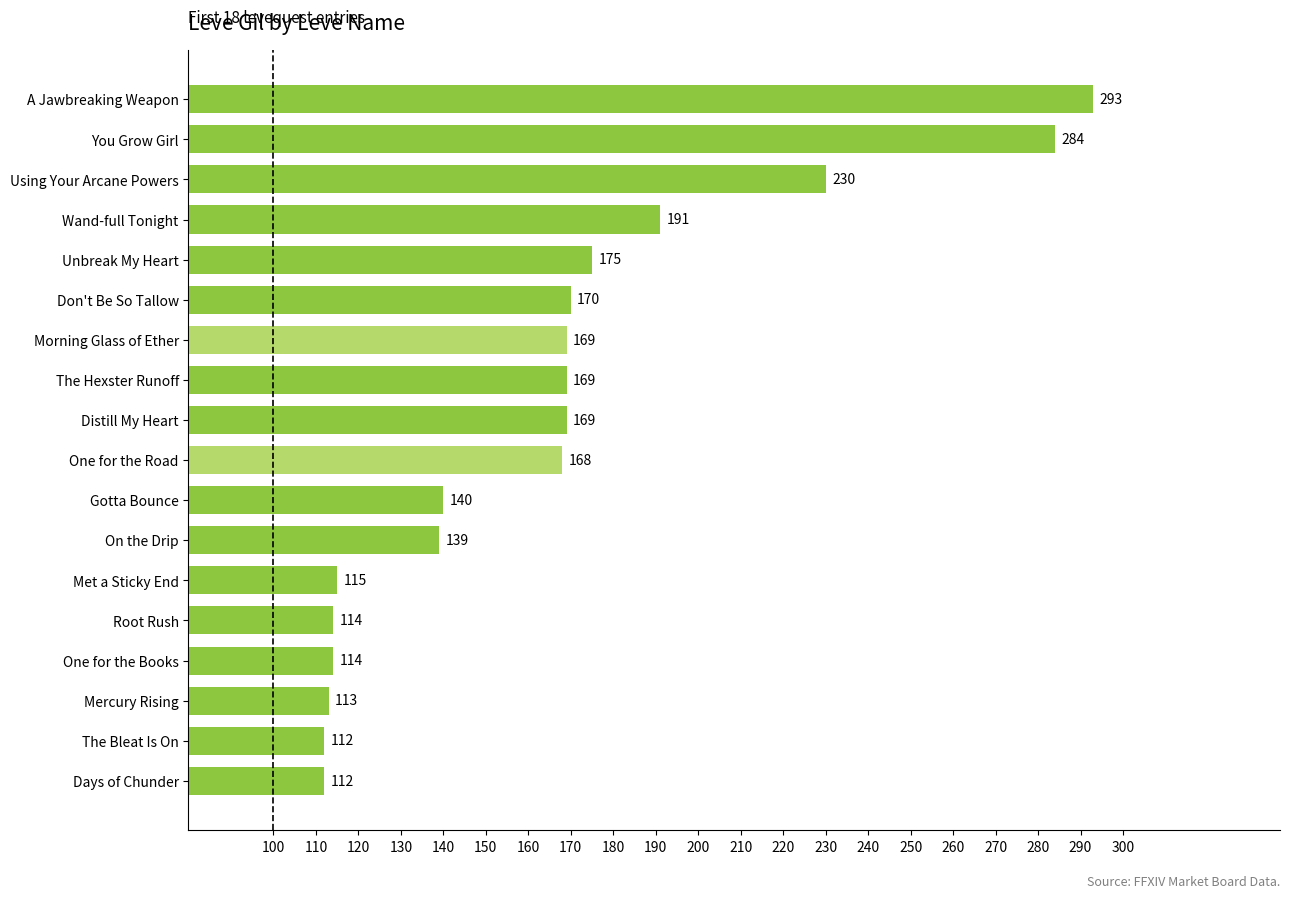

Where is the data nearest to the value 202?

Wand-full Tonight